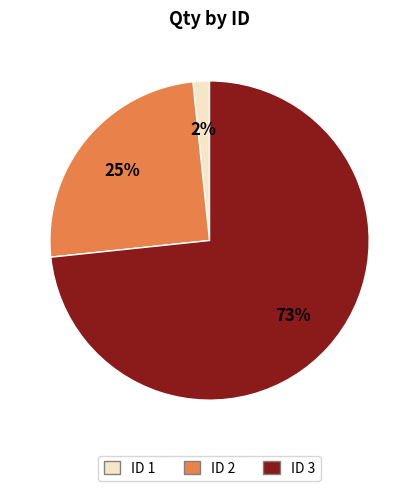

Which category has the smallest portion of the pie?

ID 1